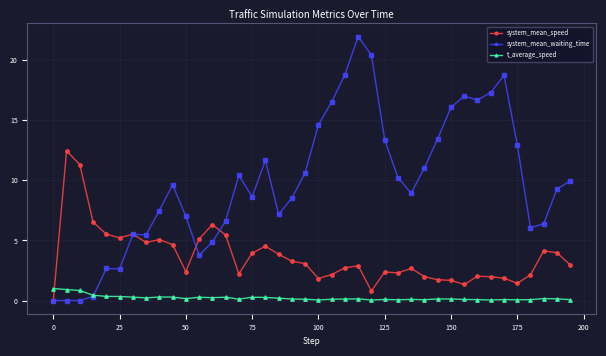

Which series has the largest range (max minus min)?

system_mean_waiting_time